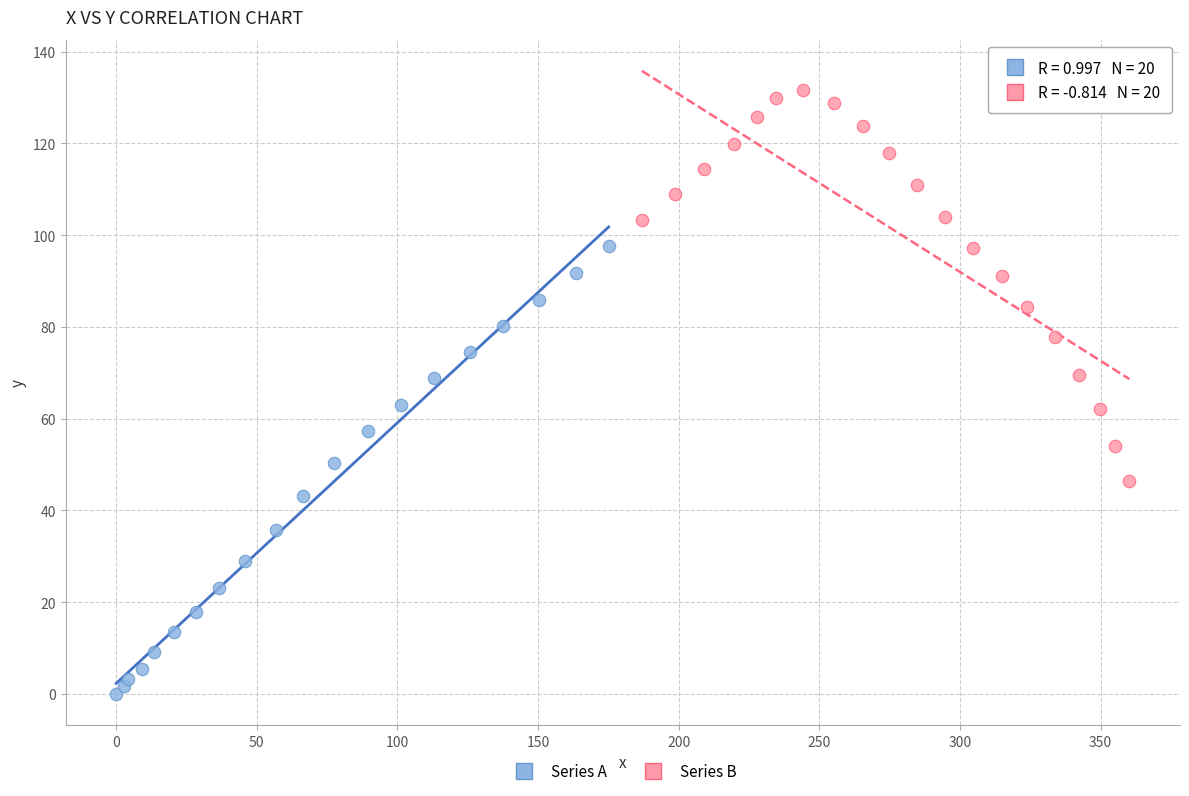

Which series has the largest Y range (max minus min)?

Series A